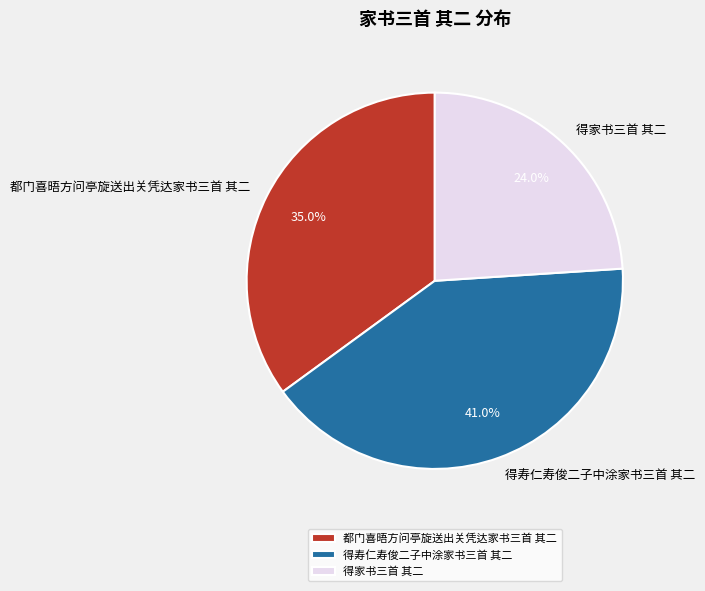

Combined, what portion of the pie is 得家书三首 其二 and 得寿仁寿俊二子中涂家书三首 其二?

65.0%